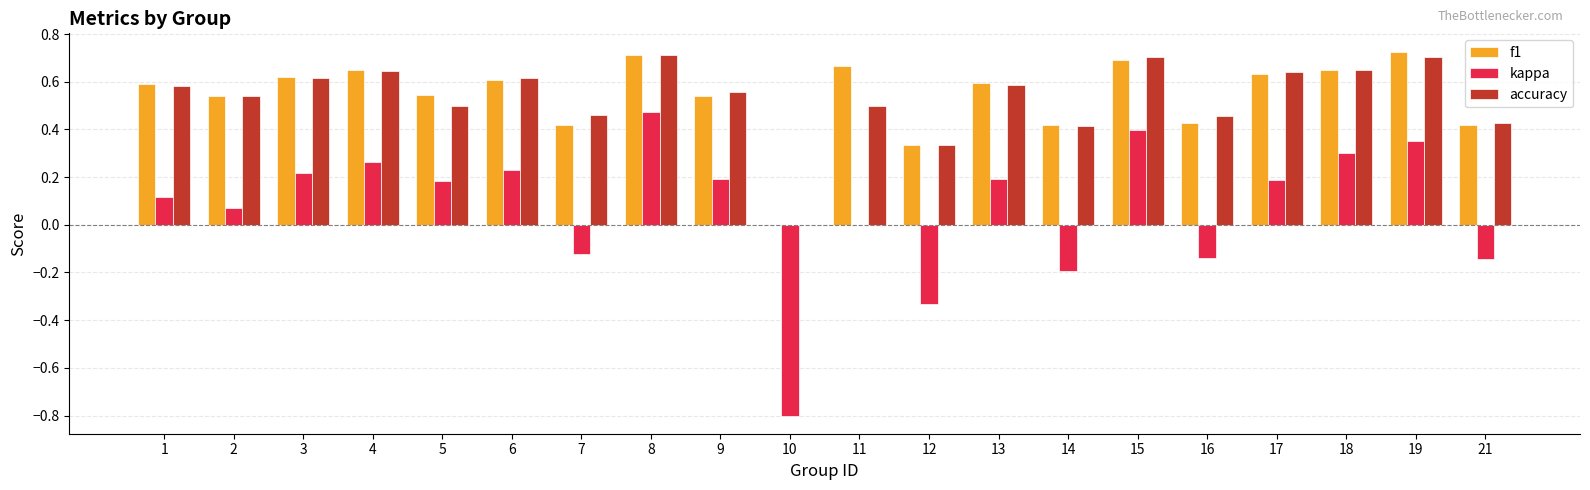

The value of accuracy at 16 is 0.5. True or false?

True